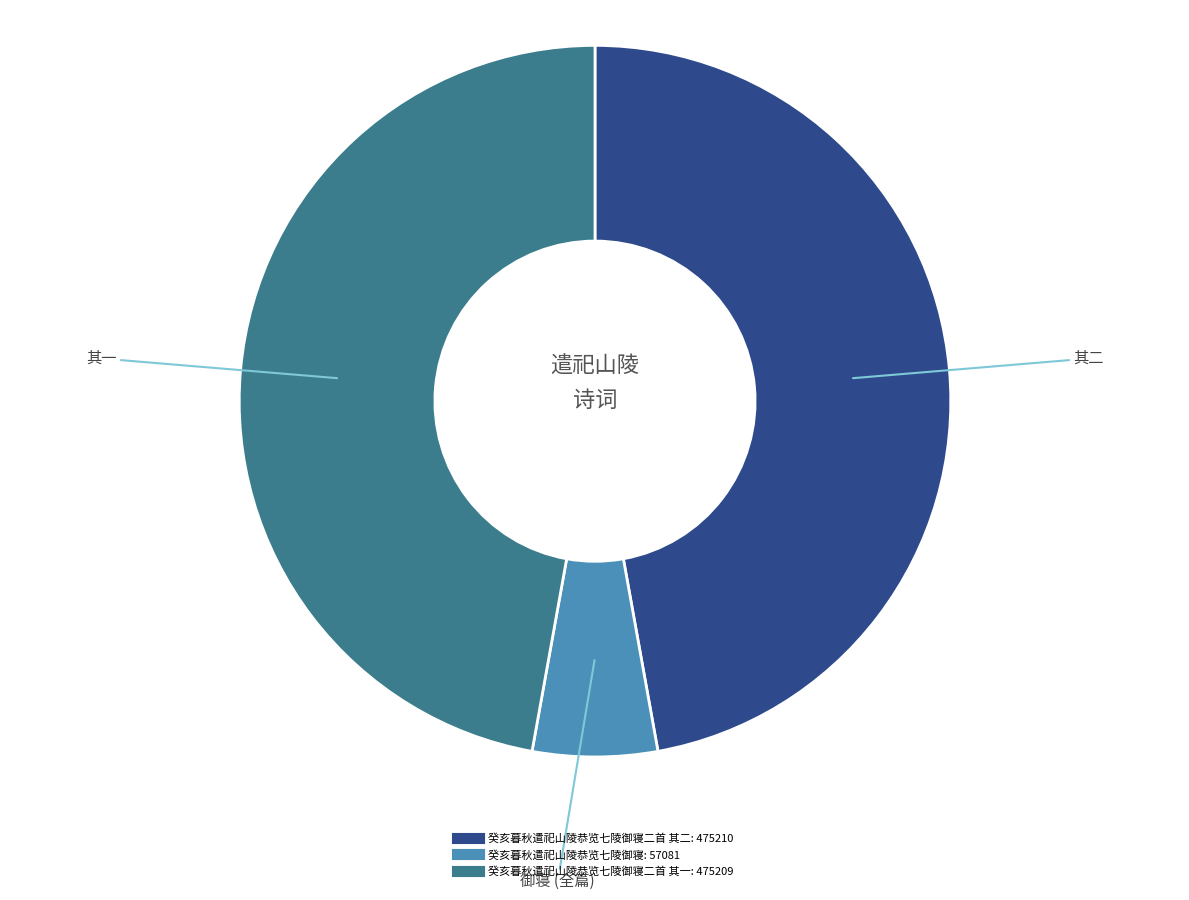

Is there any slice that represents more than half of the pie?

No